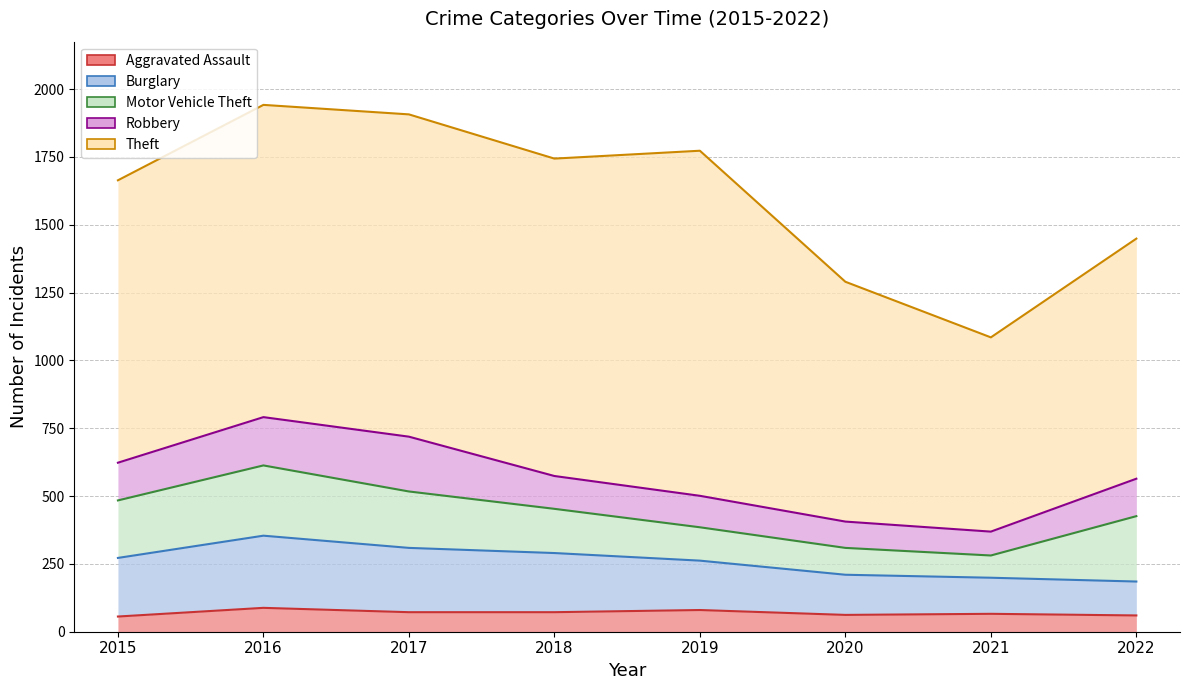

What are all the series names shown in the legend?

Aggravated Assault, Burglary, Motor Vehicle Theft, Robbery, Theft